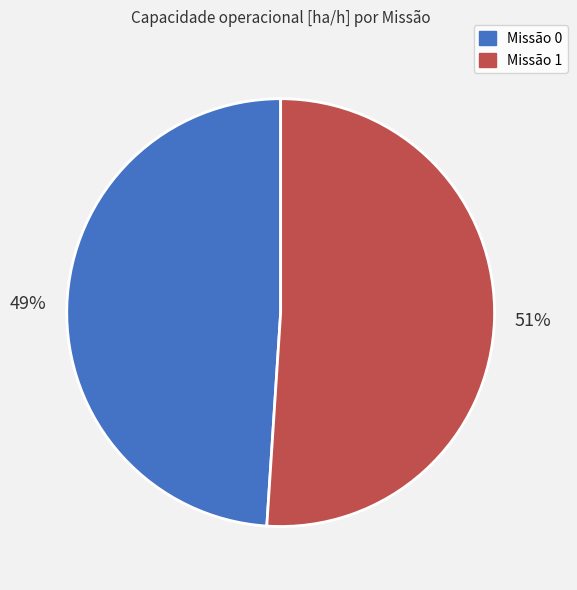

How many slices are in this pie chart?

2